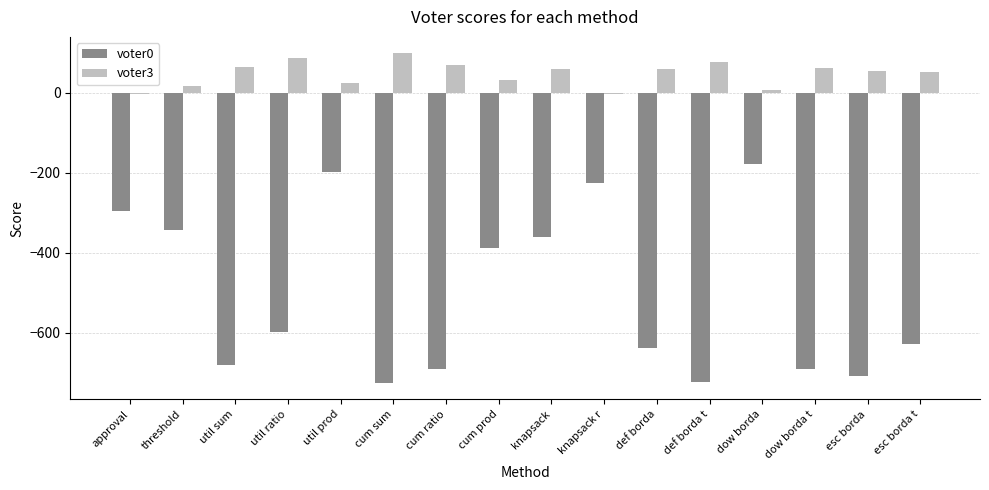

Which series has the largest total across all categories?

voter3